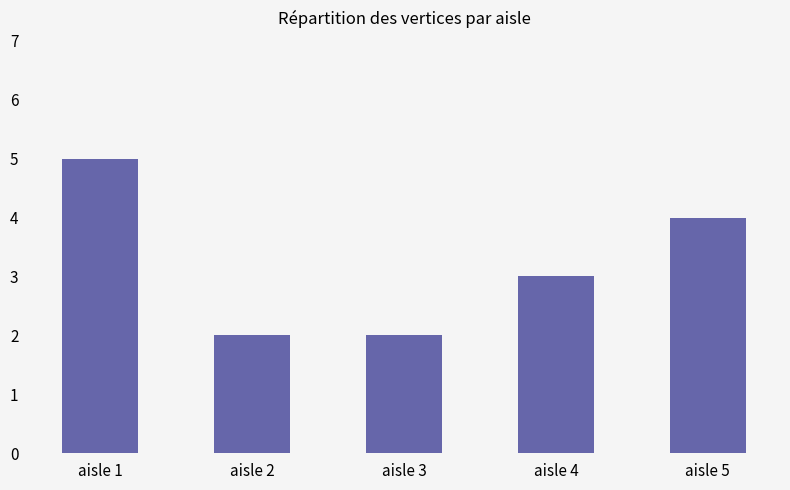

Read the value at aisle 4.

3